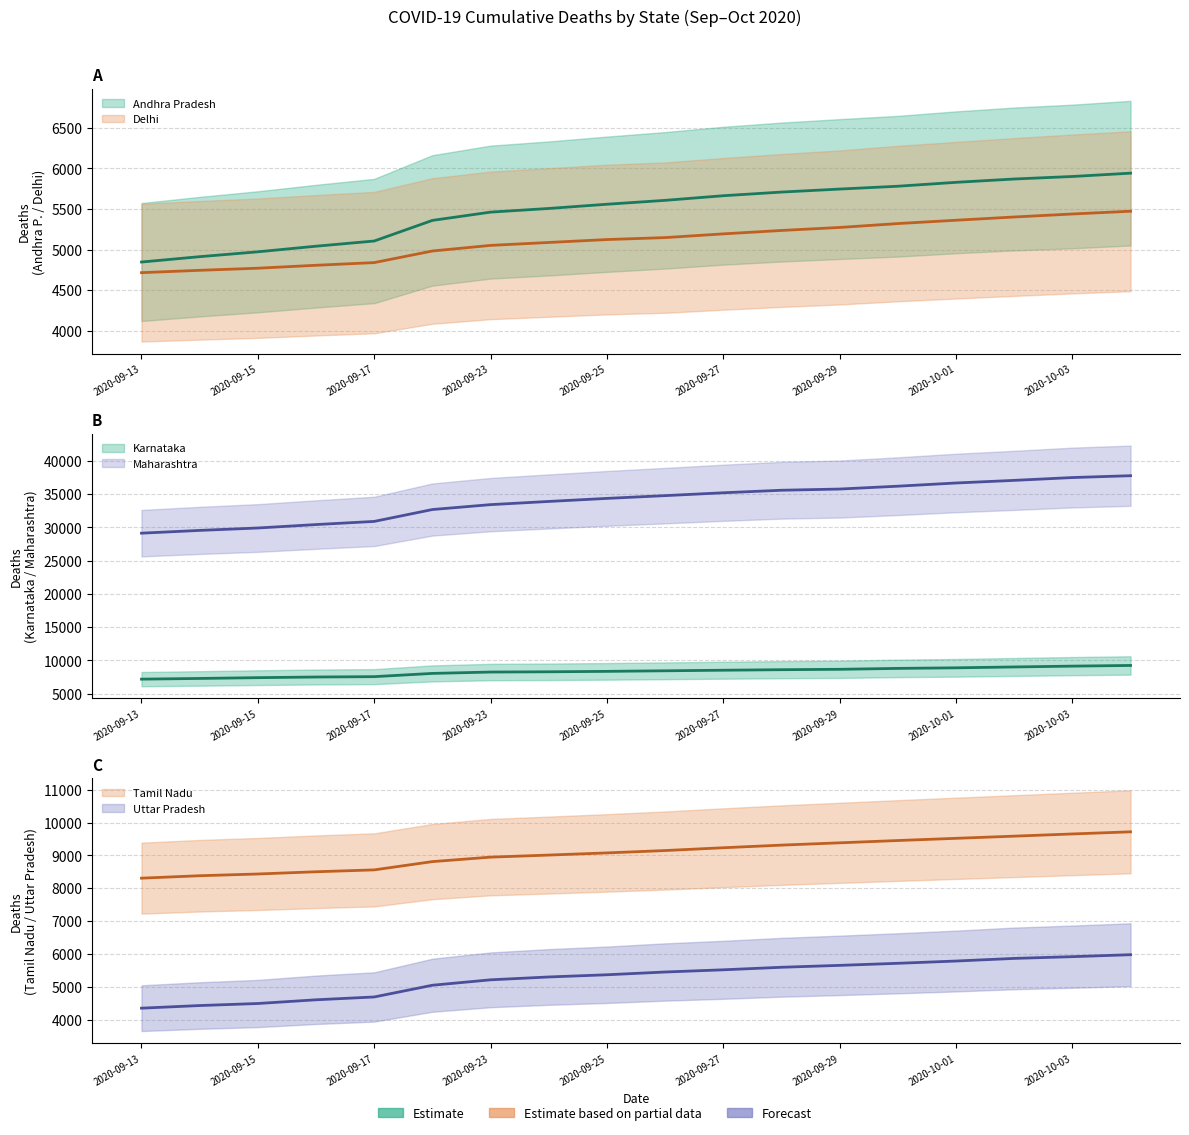

How many data points in Karnataka are above 8417?

8